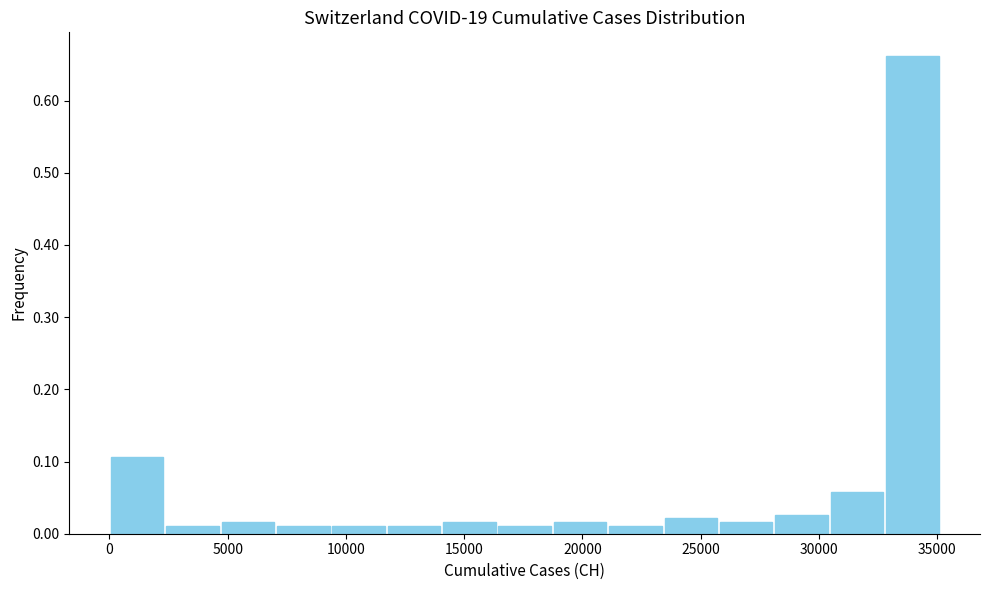

Reading left to right, transcribe this chart: for each bar, give the range it covers on the x-axis and its height. Neither the bar edges nor the heights are printed on the chart, so give them approximately, as read against the axes.

0 to 2500: 0.11
2500 to 4500: 0.01
4500 to 7000: 0.02
7000 to 9500: 0.01
9500 to 11500: 0.01
11500 to 14000: 0.01
14000 to 16500: 0.02
16500 to 18500: 0.01
18500 to 21000: 0.02
21000 to 23500: 0.01
23500 to 26000: 0.02
26000 to 28000: 0.02
28000 to 30500: 0.03
30500 to 33000: 0.06
33000 to 35000: 0.66